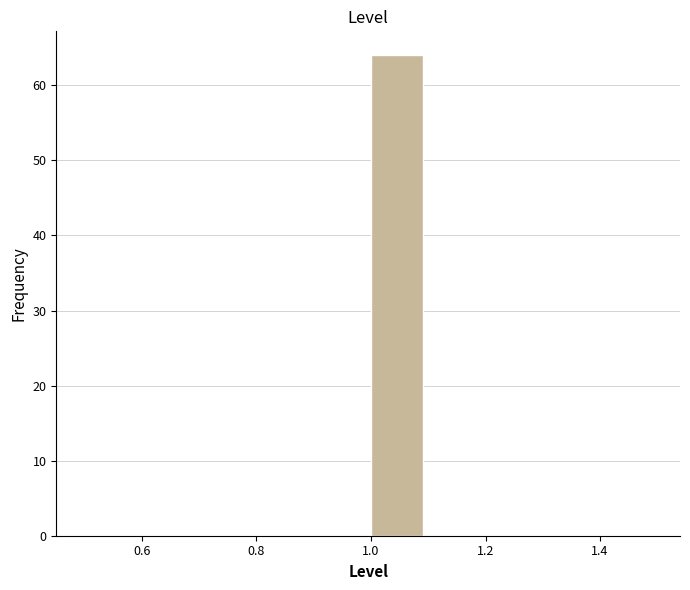

Reading left to right, list every bar in this chart as the range it spans on the x-axis followed by its height. The values are not printed on the chart, so give them approximately, as read against the axis.

0.5 to 0.6: 0
0.6 to 0.7: 0
0.7 to 0.8: 0
0.8 to 0.9: 0
0.9 to 1.0: 0
1.0 to 1.1: 64
1.1 to 1.2: 0
1.2 to 1.3: 0
1.3 to 1.4: 0
1.4 to 1.5: 0